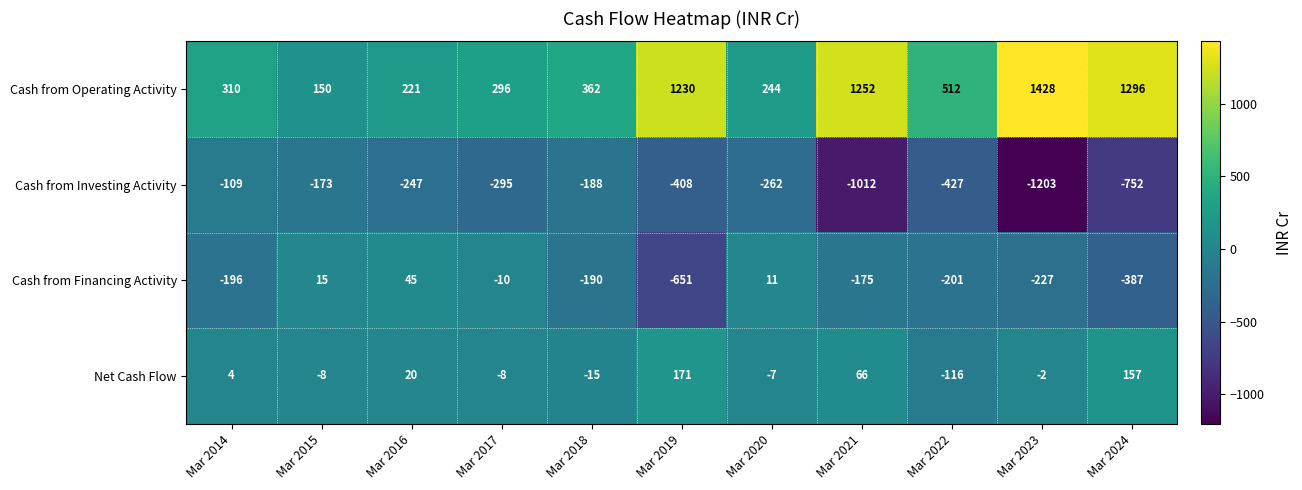

Which category has the highest value across all series?

Mar 2023